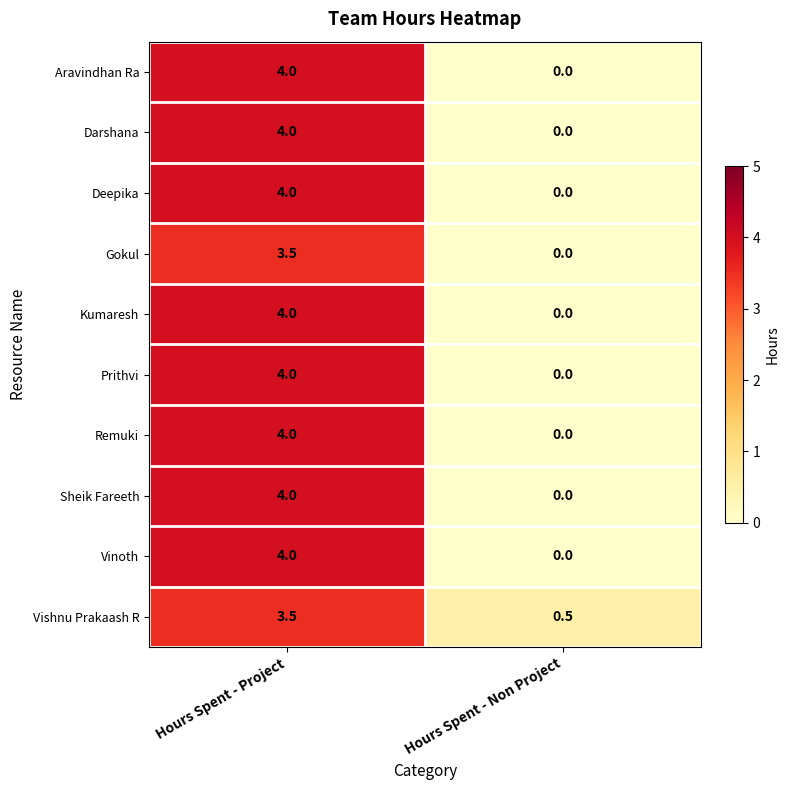

What is the sum of all Prithvi values?

4.0